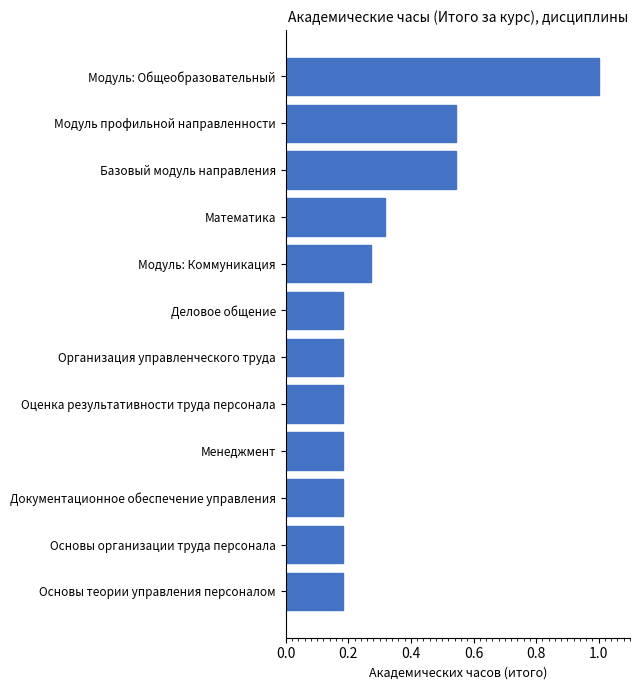

Between Основы теории управления персоналом and Модуль: Коммуникация, which is larger?

Модуль: Коммуникация